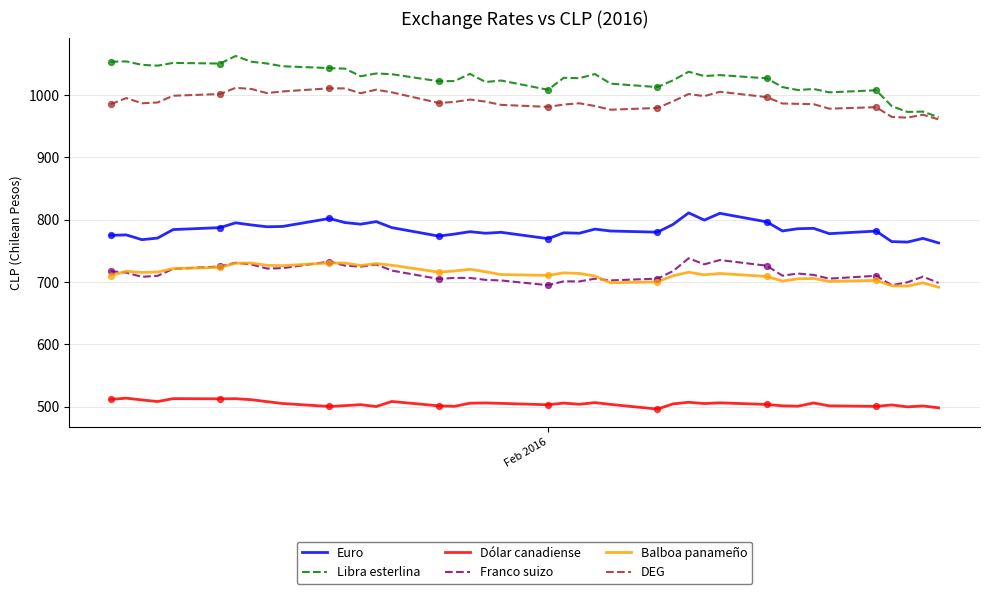

True or false: DEG and Euro cross at least once.

False